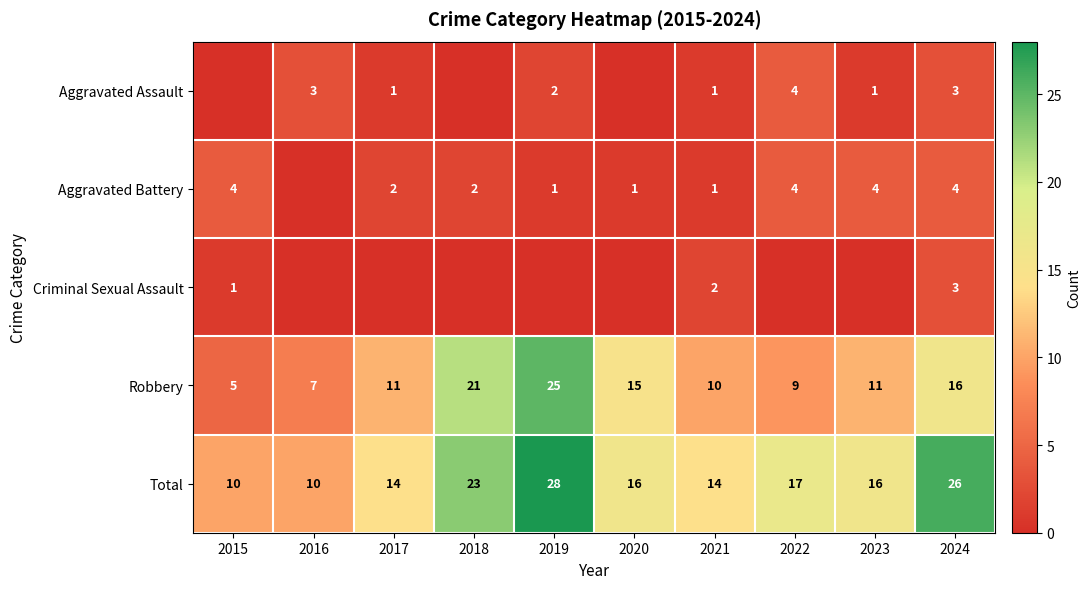

What is the sum of the Aggravated Battery values at 2024 and 2019?

5